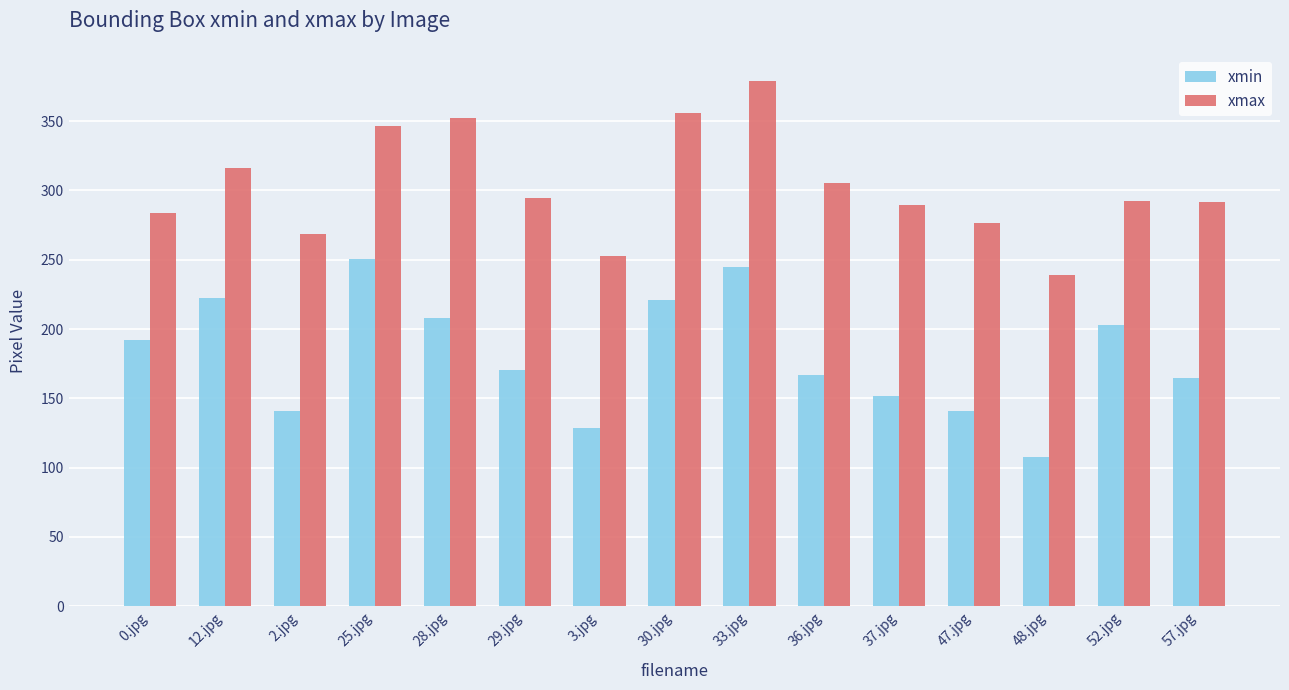

How many bars are there in each group?

2